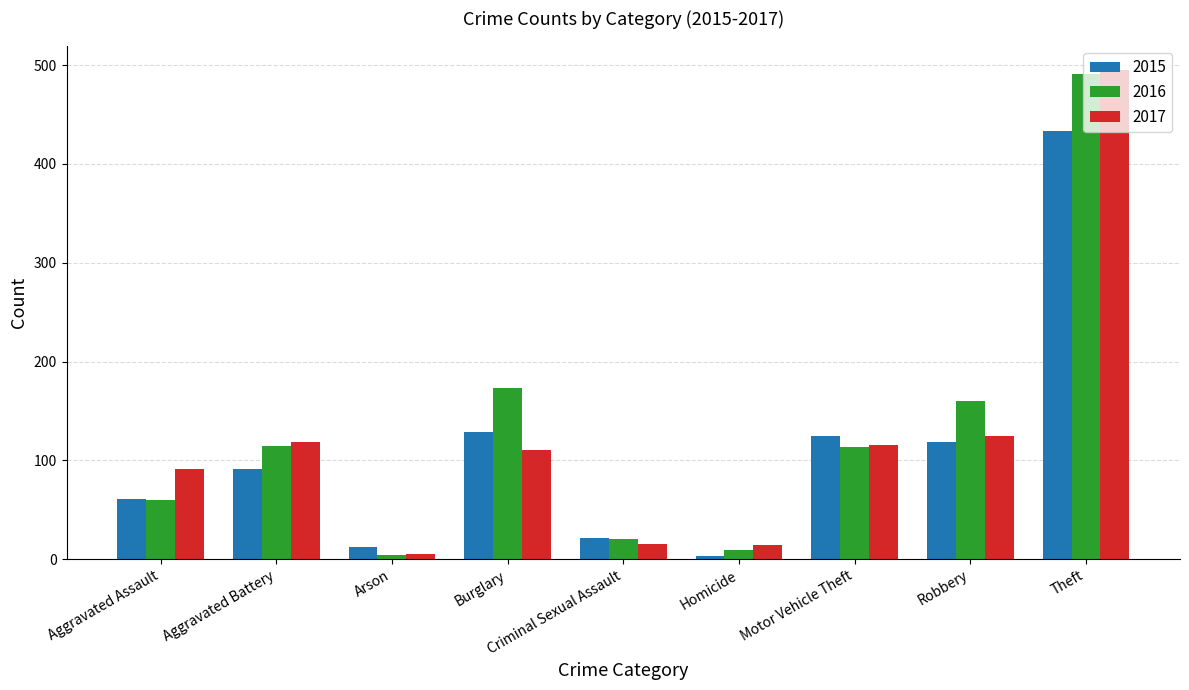

What is the sum of the 2017 values at Aggravated Assault and Robbery?

216